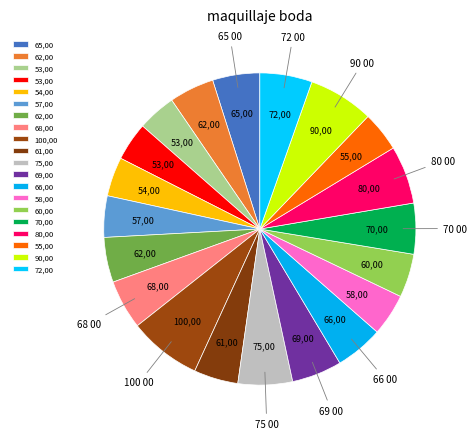

How many slices are in this pie chart?

20